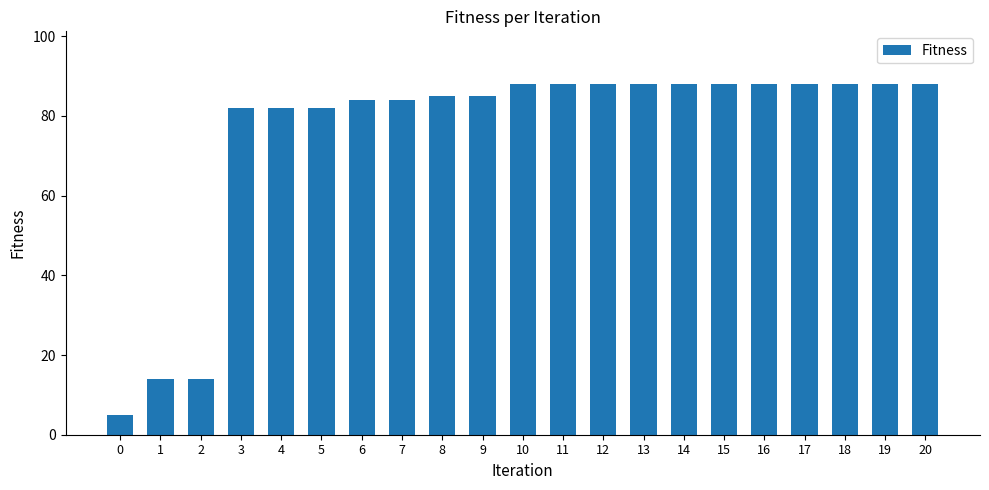

The value at 18 is 31. True or false?

False